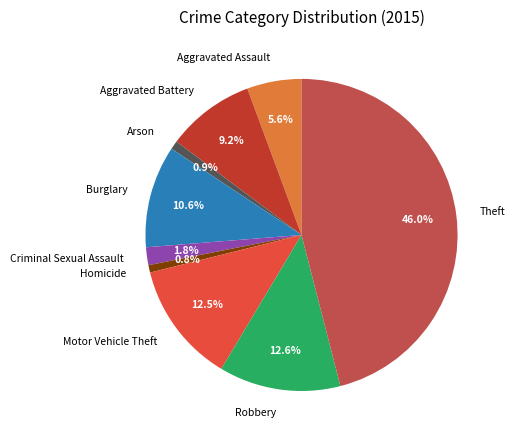

Is there a majority slice in this chart?

No